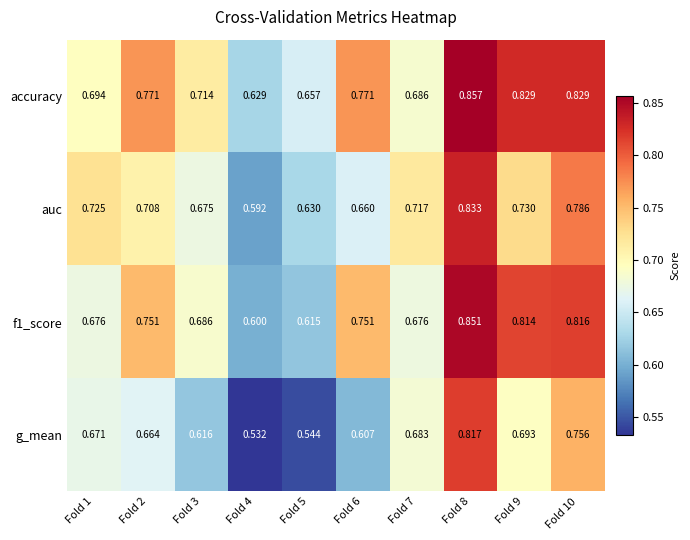

Between Fold 3 and Fold 8, which series saw the biggest shift?

g_mean